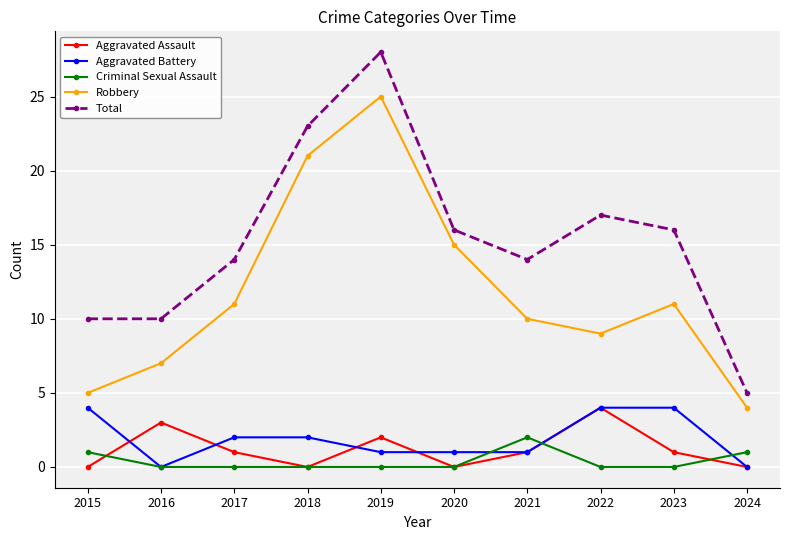

Where is Aggravated Assault nearest to the value 2?

2019